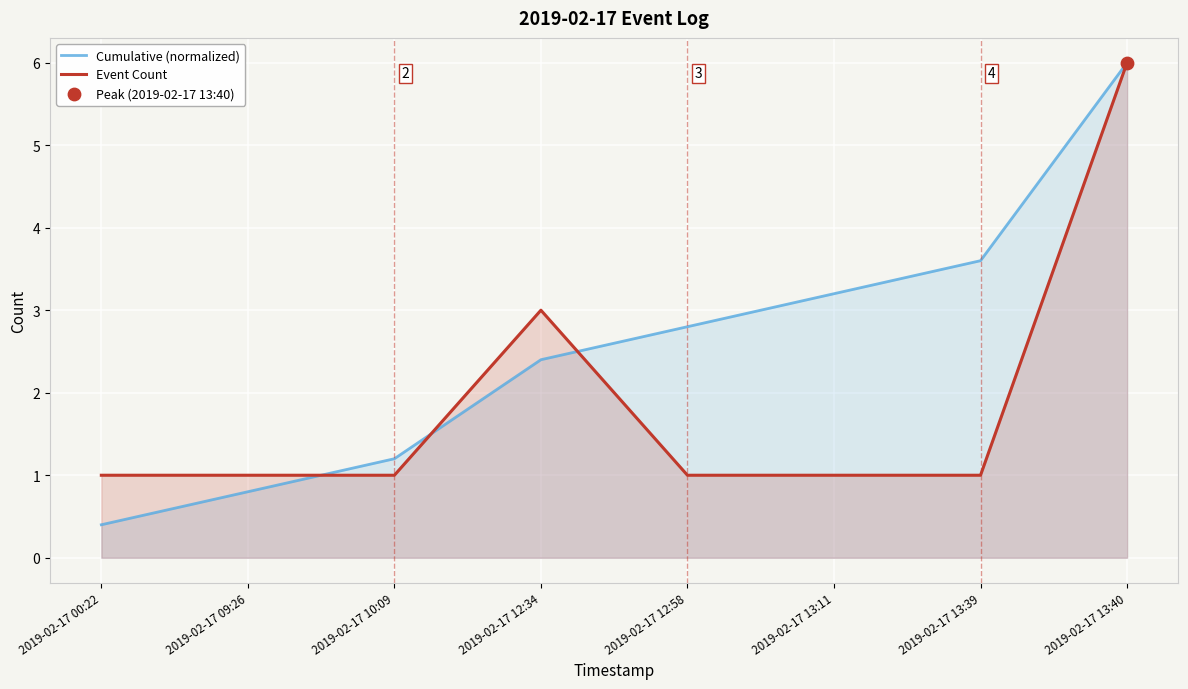

What are all the series names shown in the legend?

Cumulative (normalized), Event Count